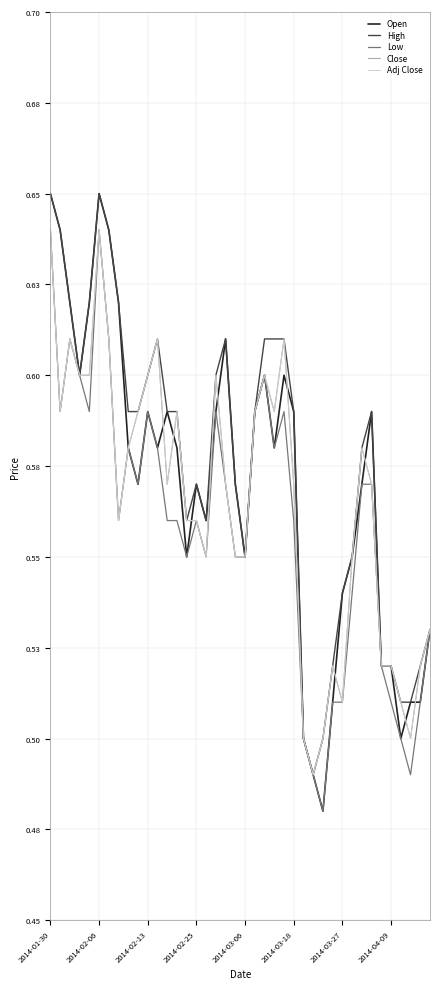

Does the chart display data point markers on the line(s)?

No